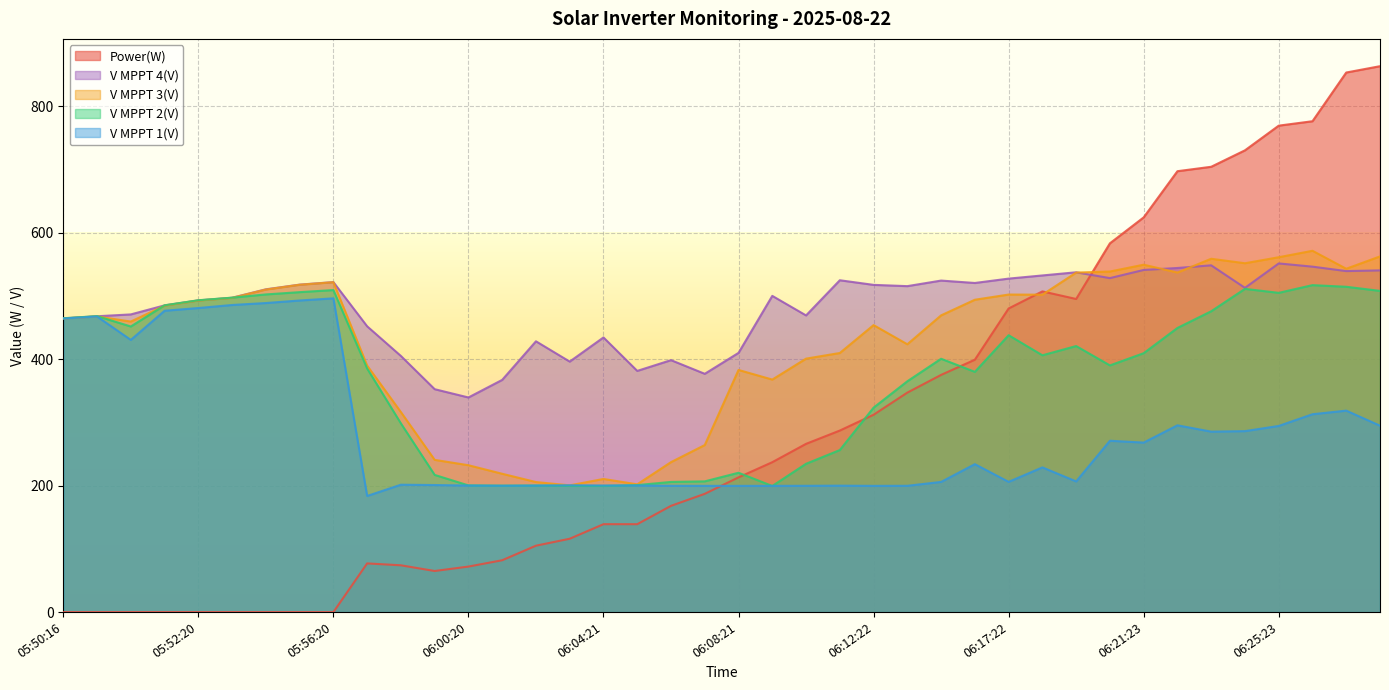

What is the difference between the highest and lowest values at 06:24:23?

443.9